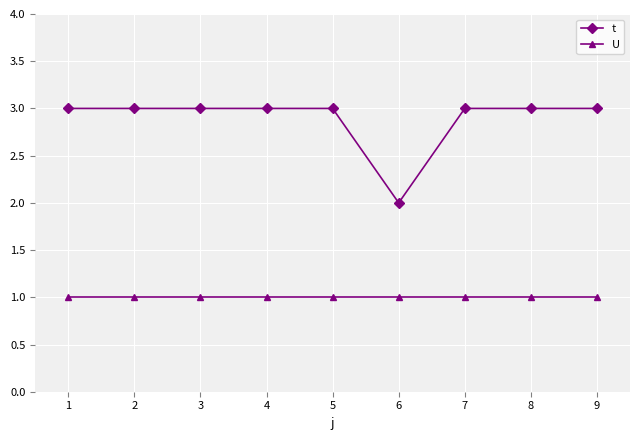

Which series changed the most between 5 and 6?

t